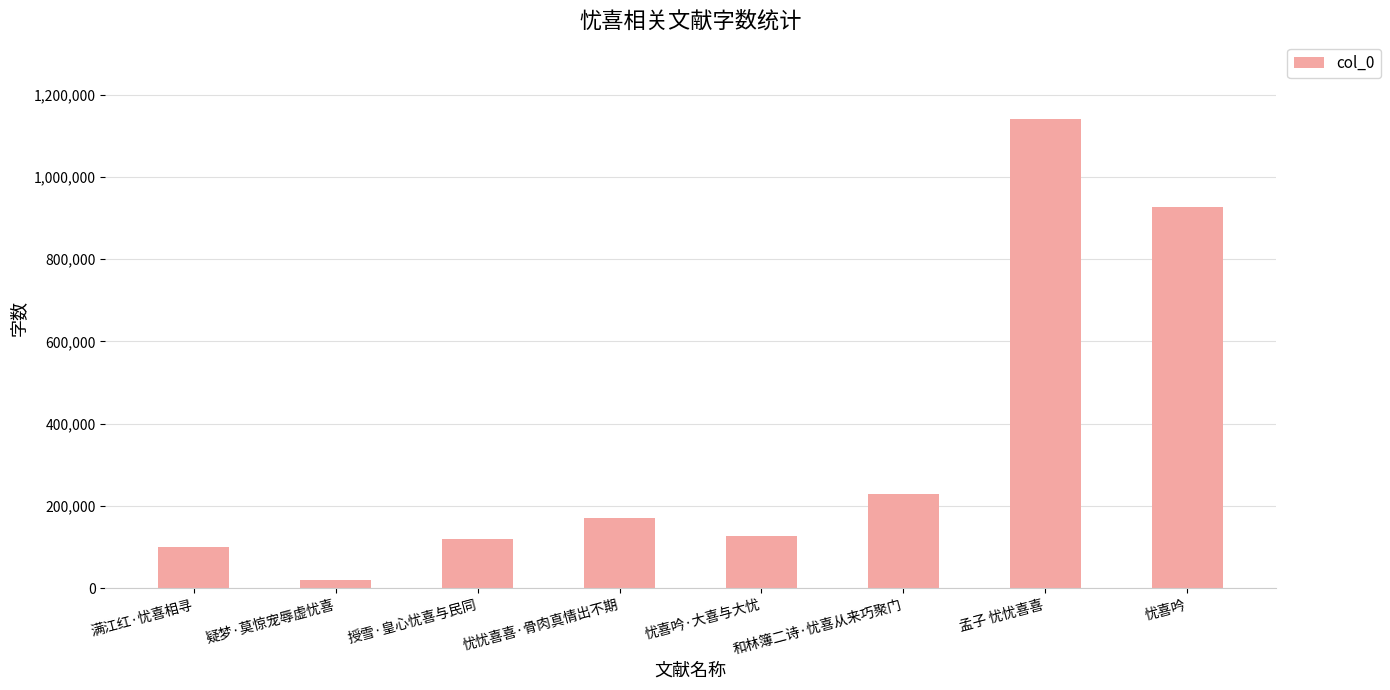

What is the average value?

353911